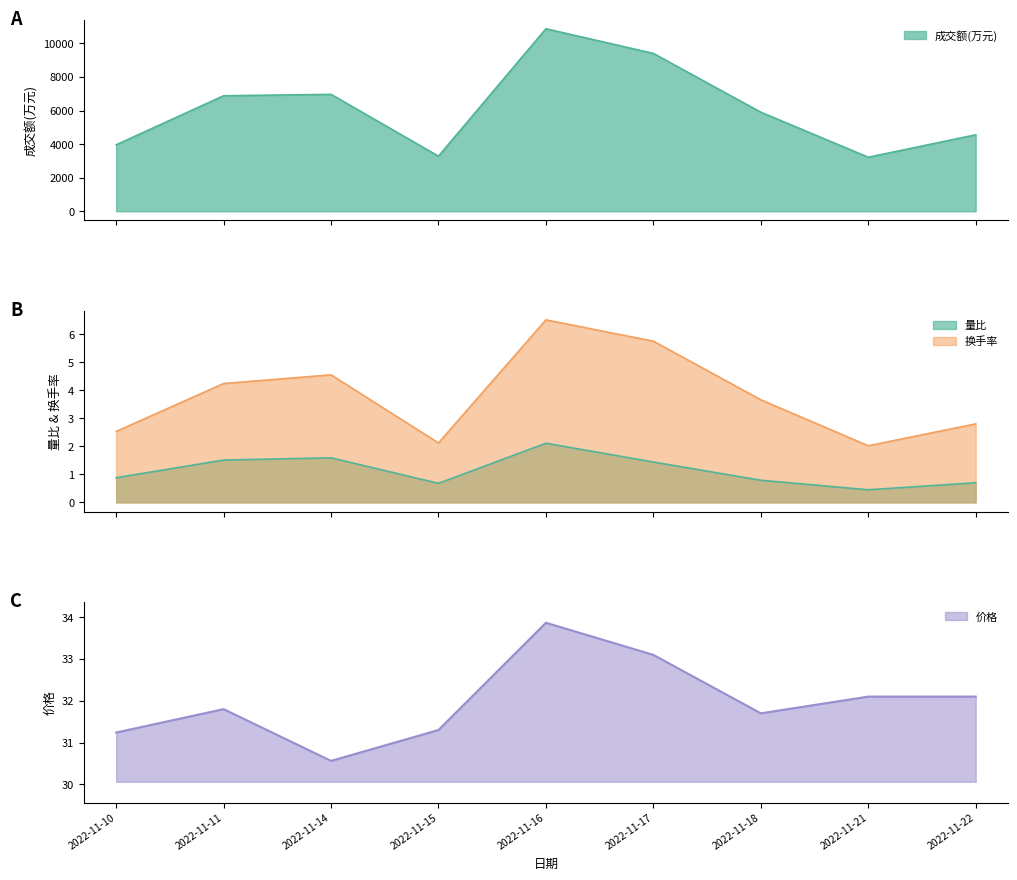

What is the total value across all series at 2022-11-10?

3993.7